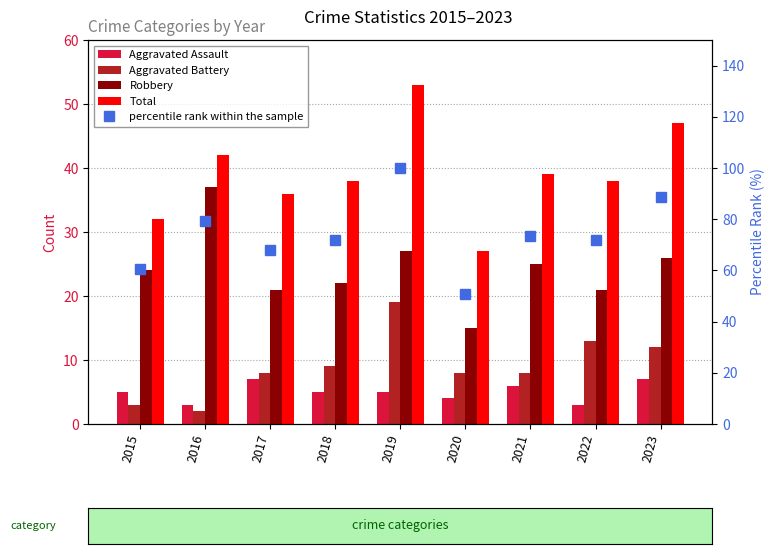

What is the value of the Robbery bar at the 6th from the left?

15.0